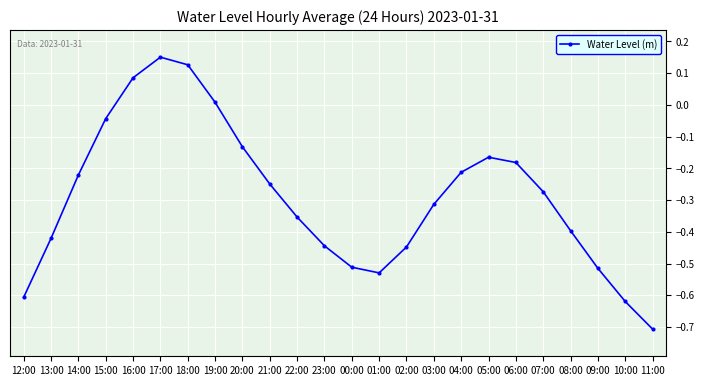

True or false: the data shows -0.4 at 23:00.

True